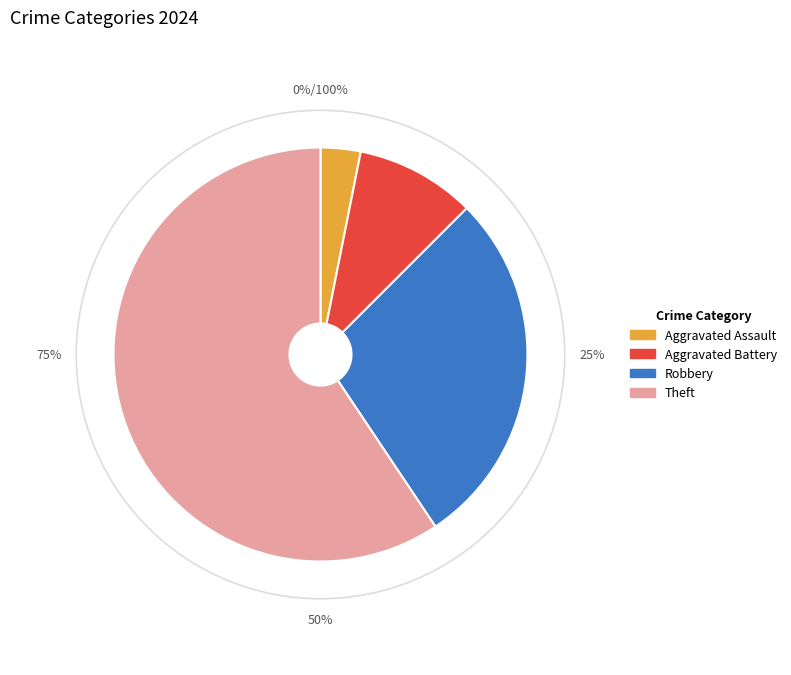

Rank the categories by value from lowest to highest.

Aggravated Assault, Aggravated Battery, Robbery, Theft